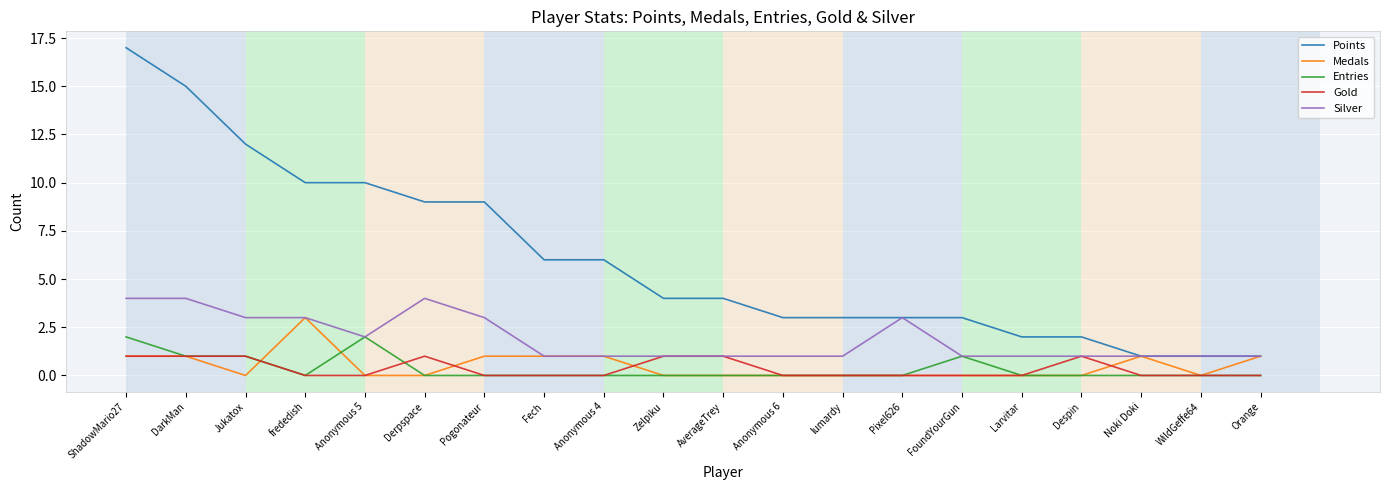

The value of Points at AverageTrey is 4. True or false?

True